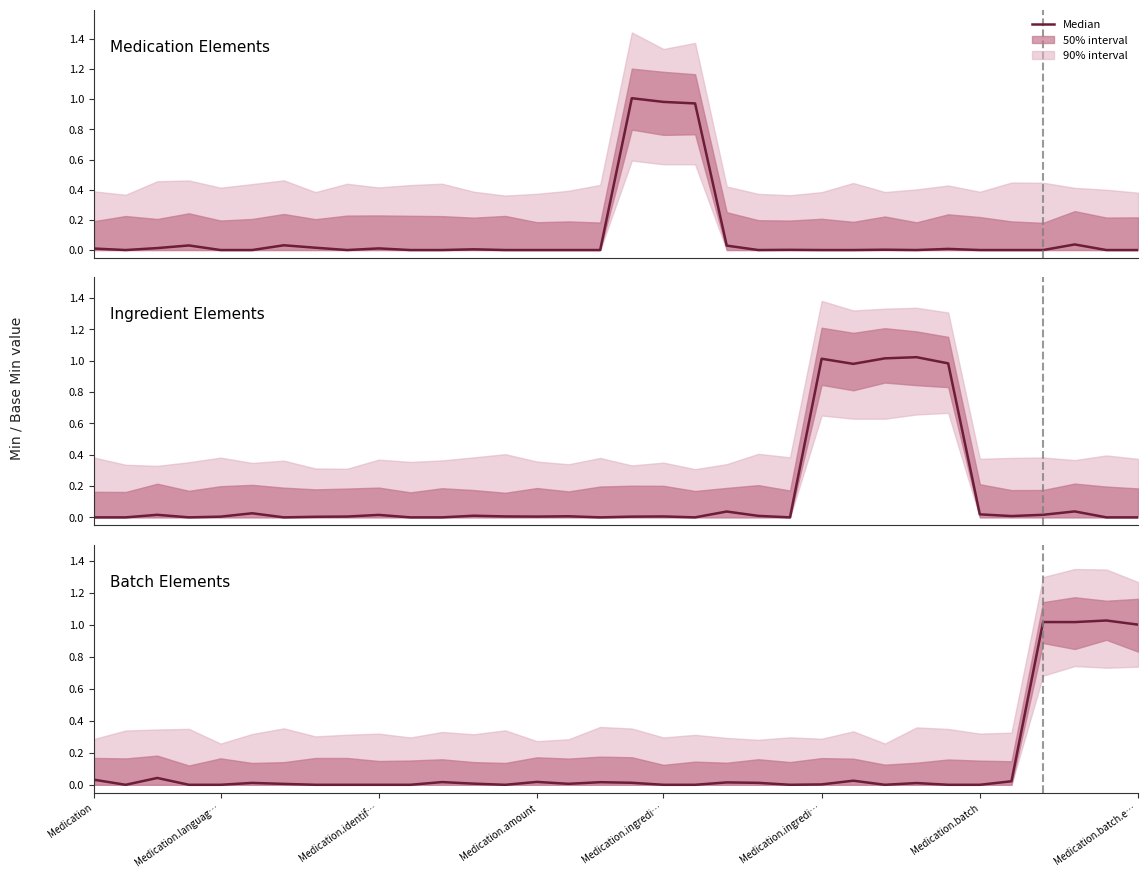

How many points are higher than both their immediate neighbors (excluding endpoints)?

10